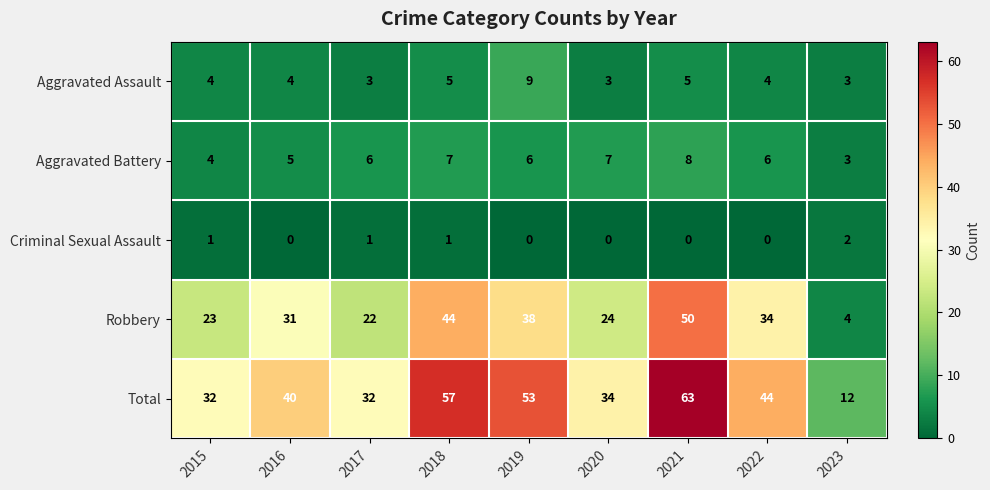

The value of Aggravated Assault at 2015 is 4. True or false?

True